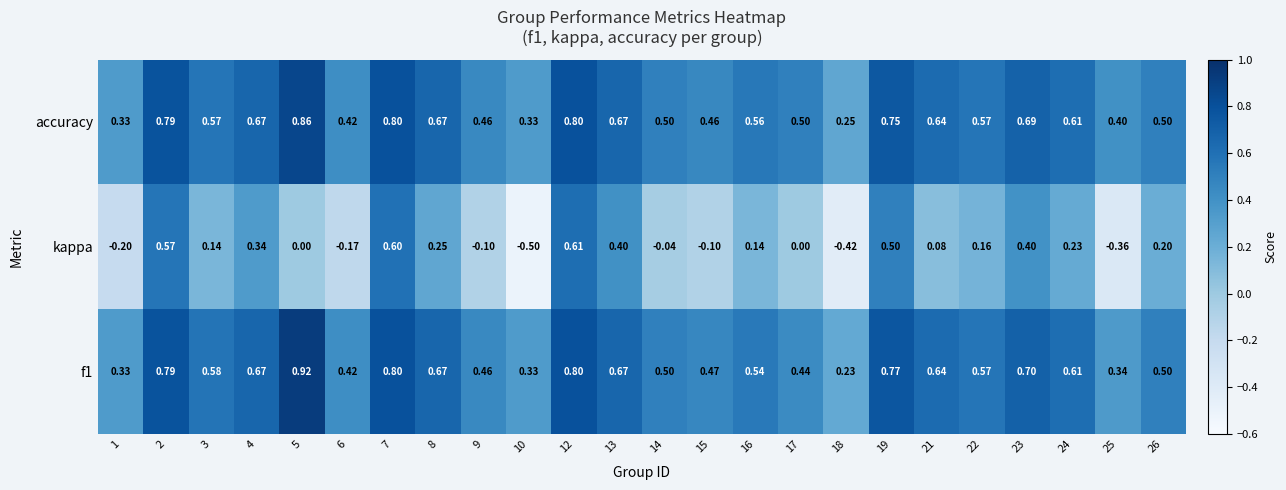

Is the value of f1 at 16 greater than the value of accuracy at 26?

Yes